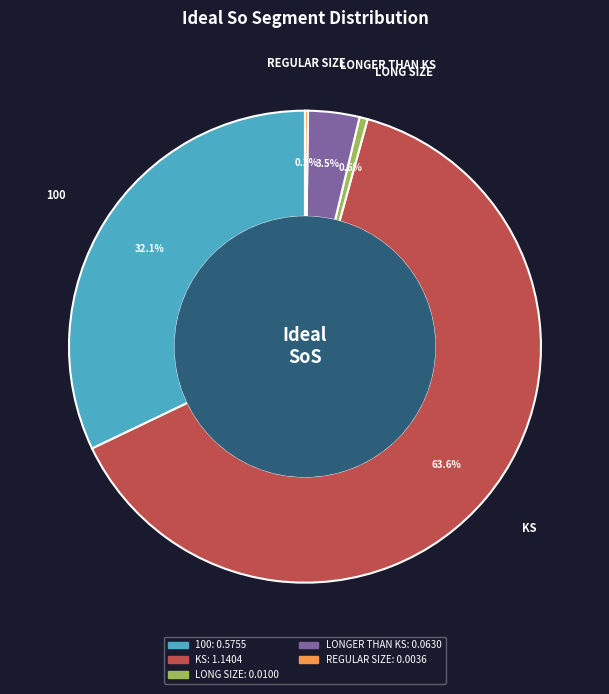

Does 100 account for over 50% of the chart?

No